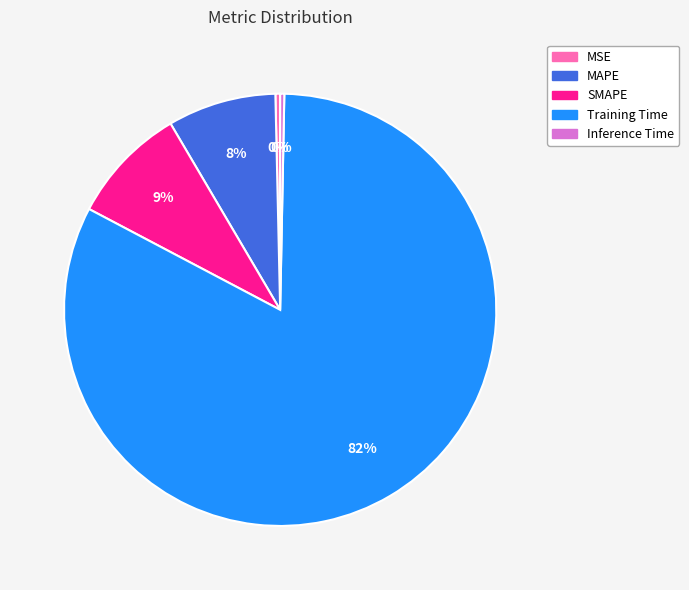

To the nearest percent, what is the combined percentage of Inference Time and Training Time?

83%